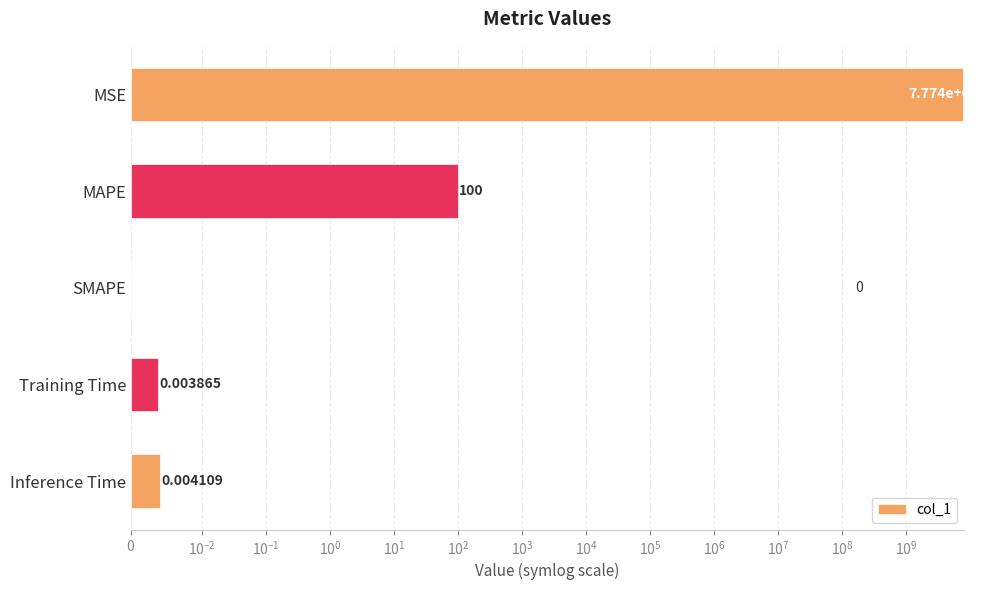

Which has a higher value, Inference Time or Training Time?

Inference Time